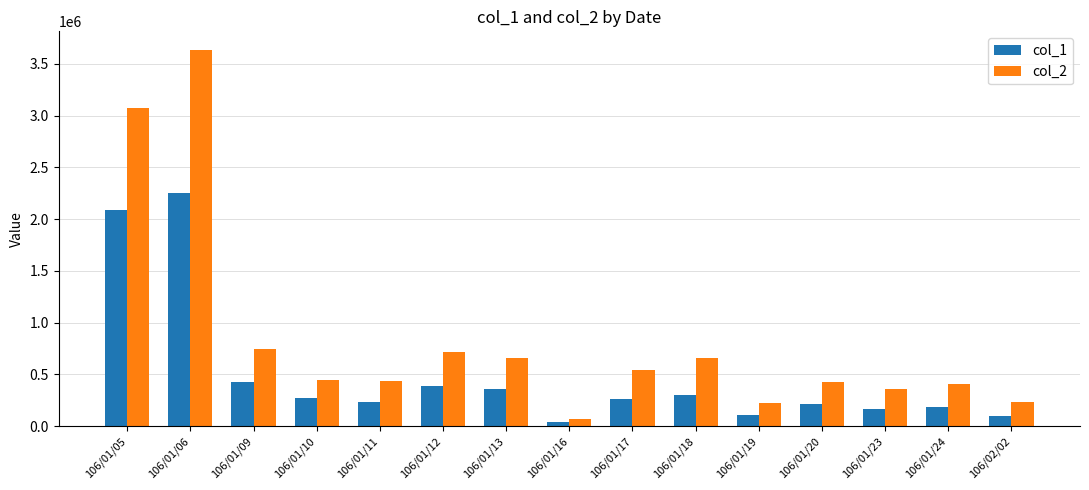

Which series has the largest total across all categories?

col_2